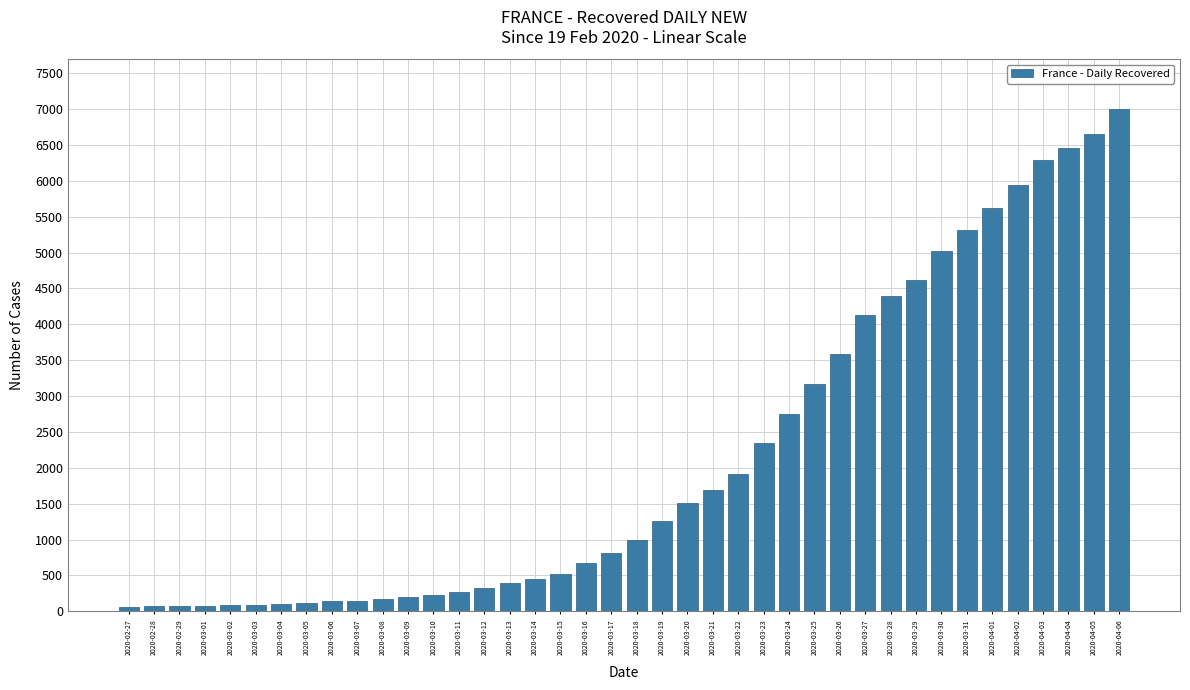

What is the maximum value shown in the chart?

6995